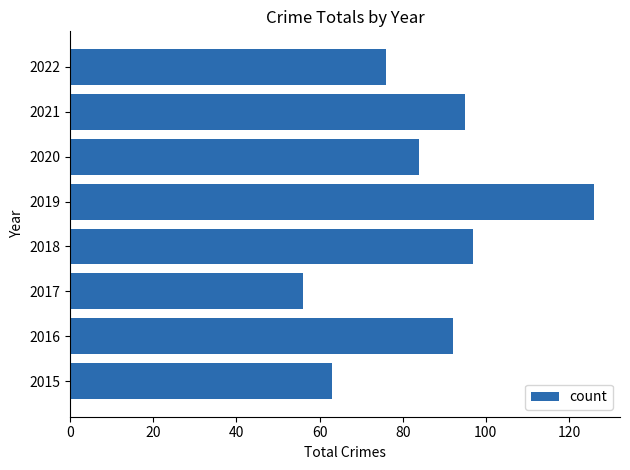

The value at 2022 is 49. True or false?

False